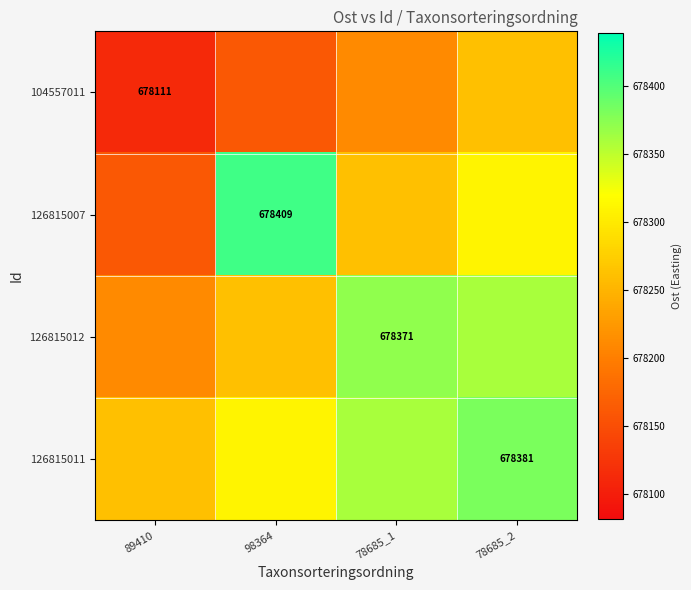

Read the 104557011 value at 98364.

678161.0